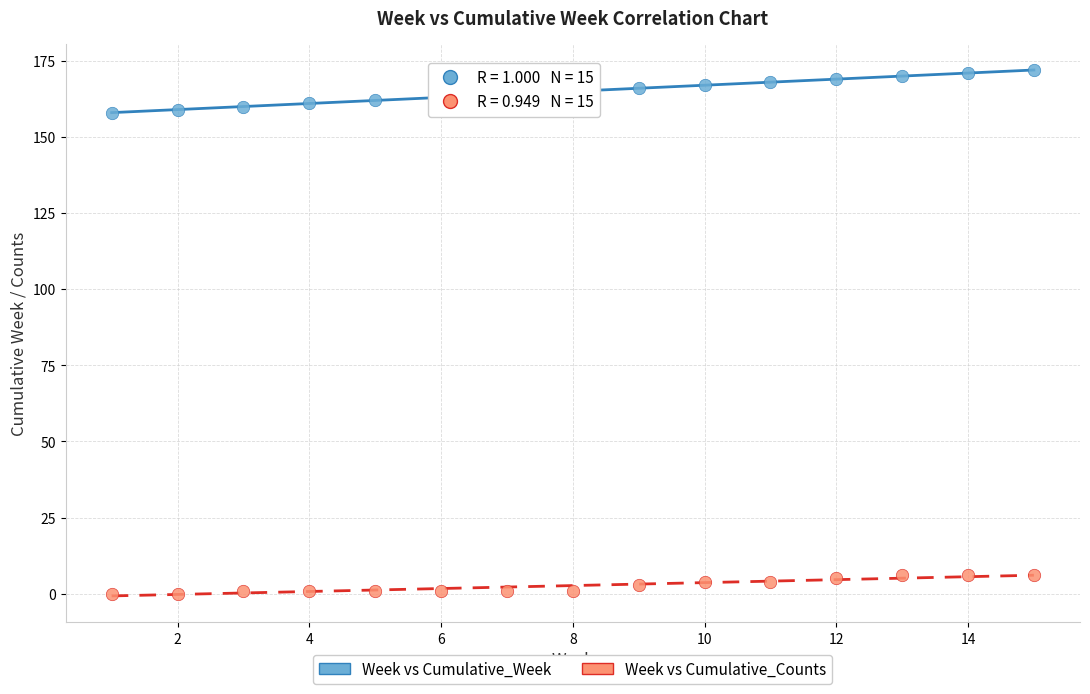

Which series reaches the minimum Y coordinate?

Week vs Cumulative_Counts